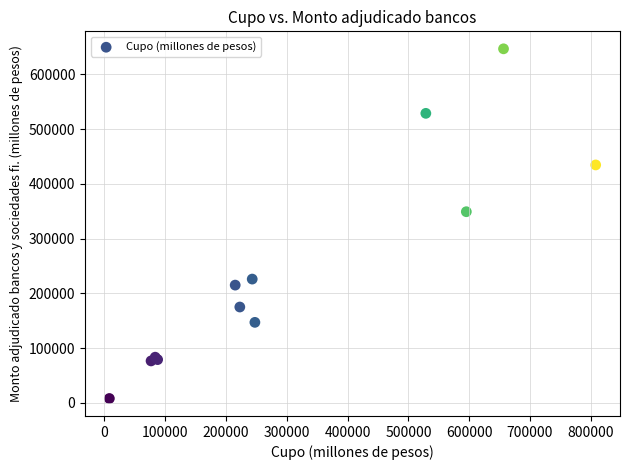

What Y value in the scatter plot is closest to 327200?

349000